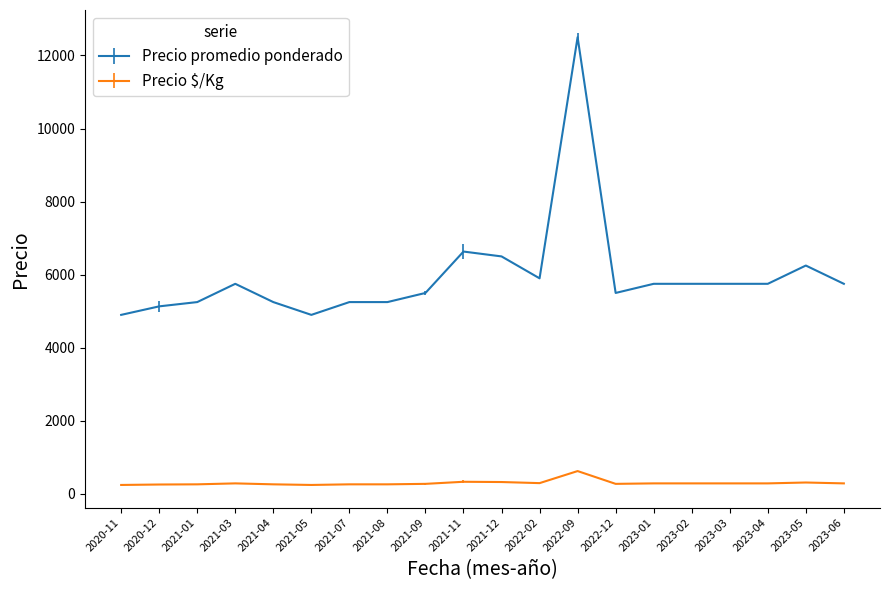

Rank the series by their average value, from lowest to highest.

Precio $/Kg, Precio promedio ponderado